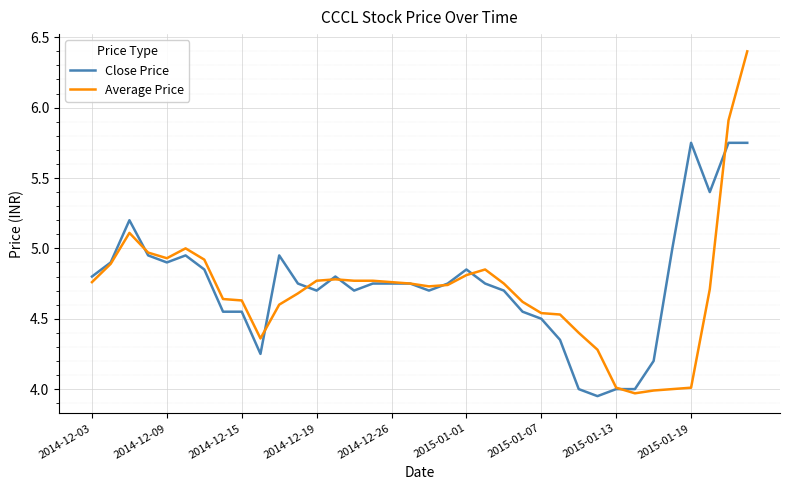

Rank the series by their maximum value, from lowest to highest.

Close Price, Average Price